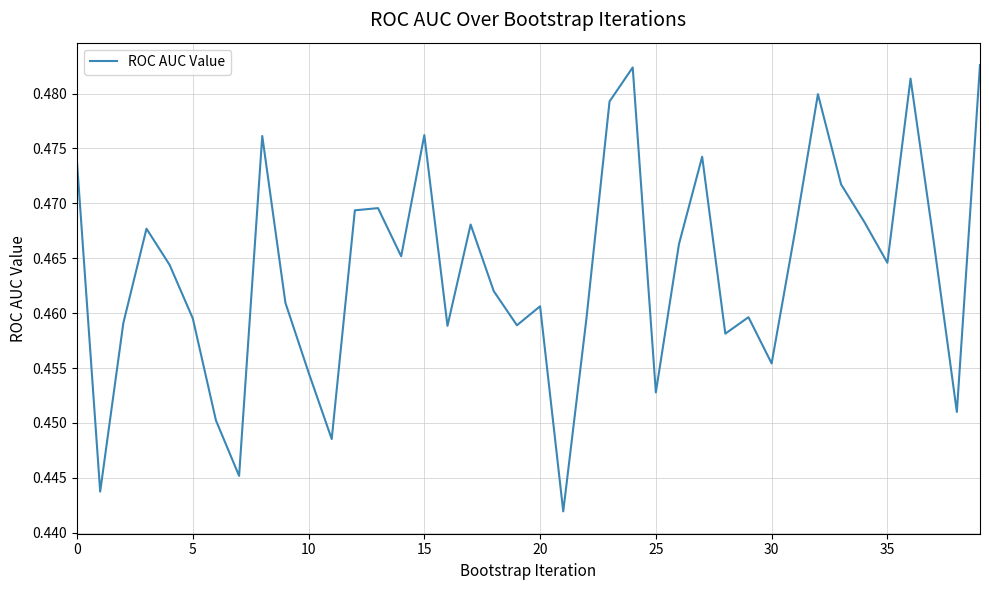

How many interior local valleys (lower than both neighbors) does the data have?

12